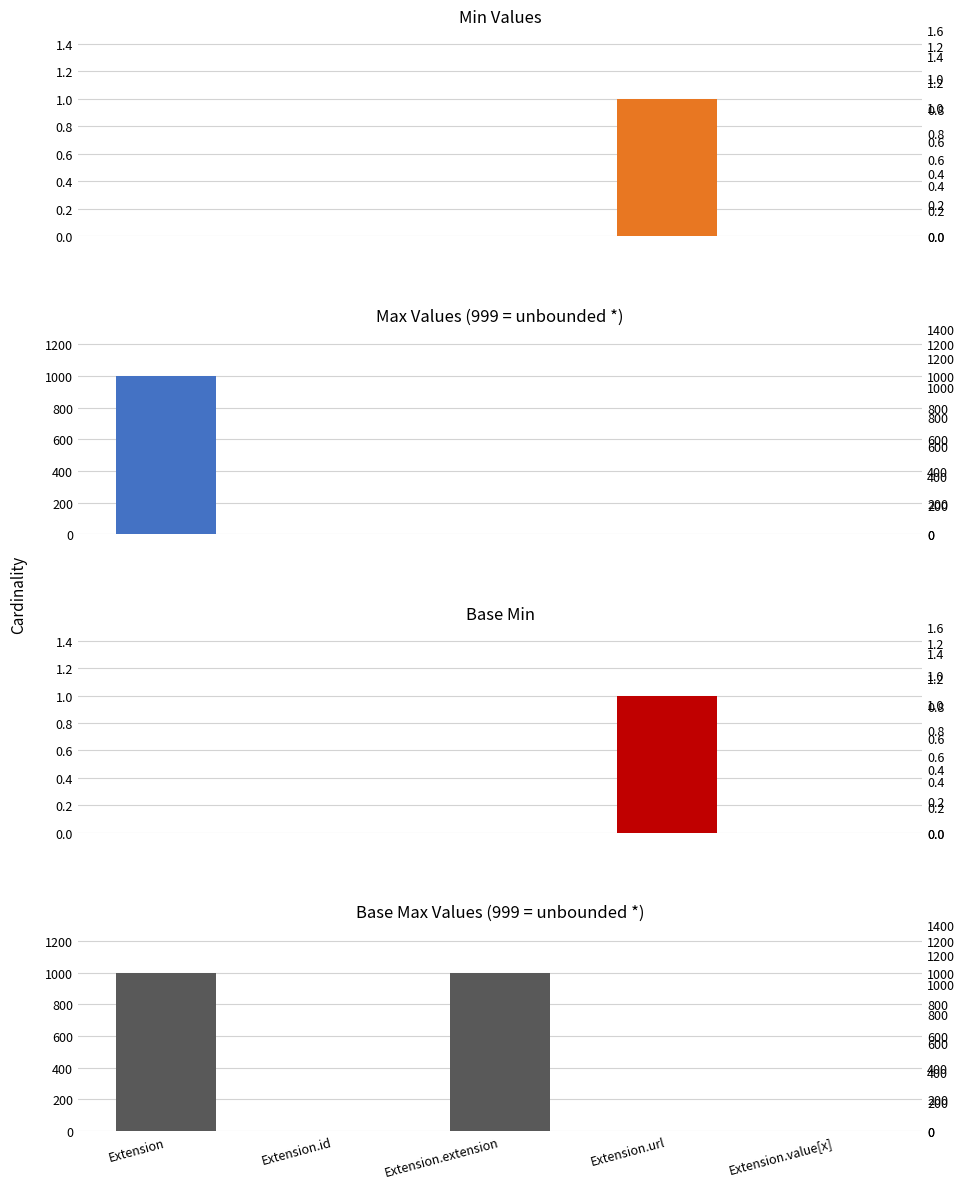

The Min series shows 0 at Extension.id. True or false?

True